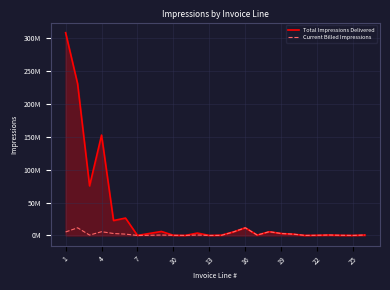

What are all the series names shown in the legend?

Total Impressions Delivered, Current Billed Impressions